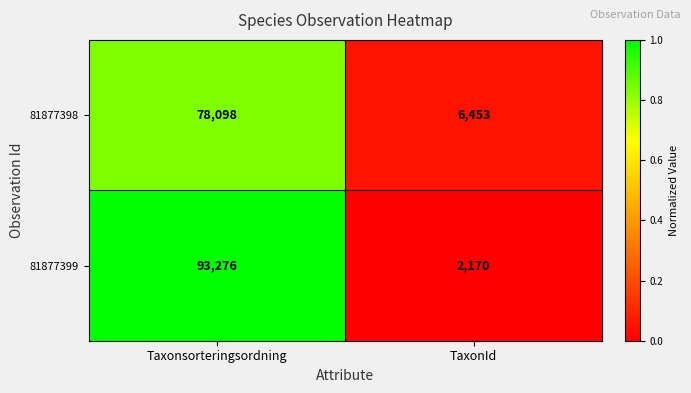

Which series has the largest total across all categories?

81877399